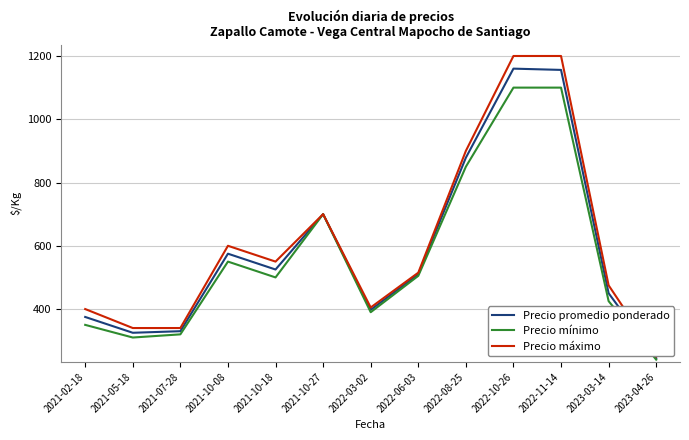

What are all the series names shown in the legend?

Precio promedio ponderado, Precio mínimo, Precio máximo